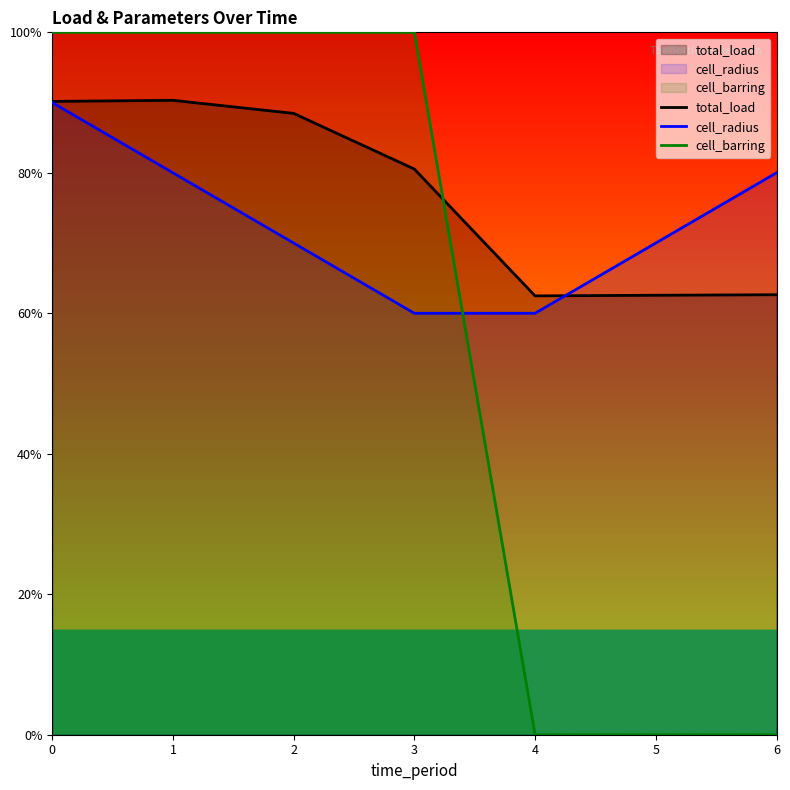

What is the sum of all cell_barring values?

400.0